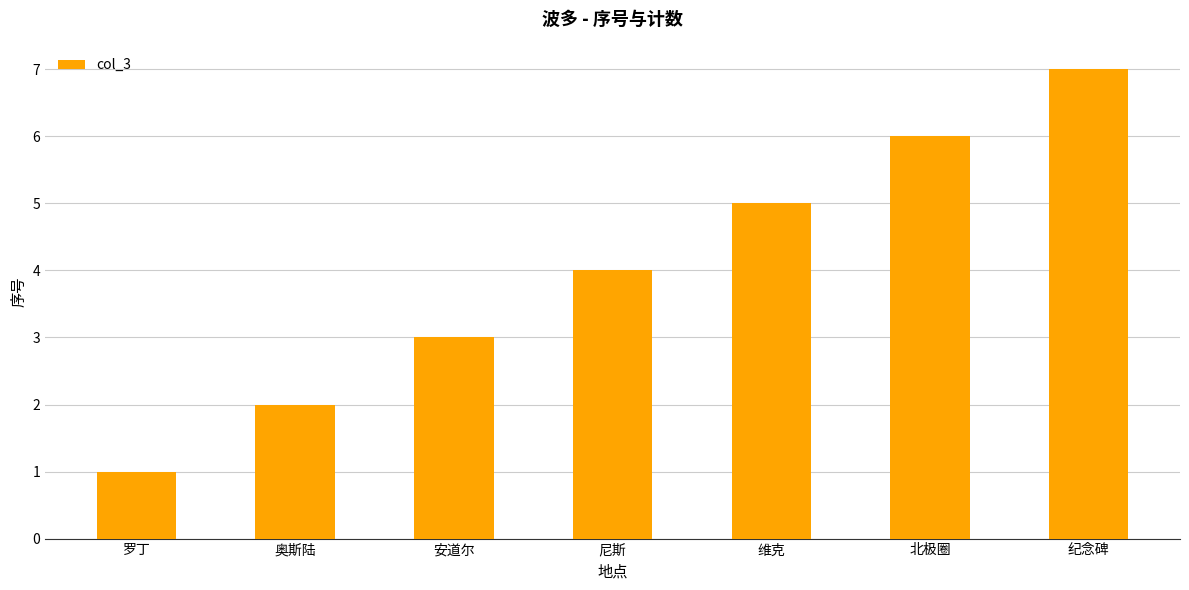

True or false: the data shows 4 at 纪念碑.

False